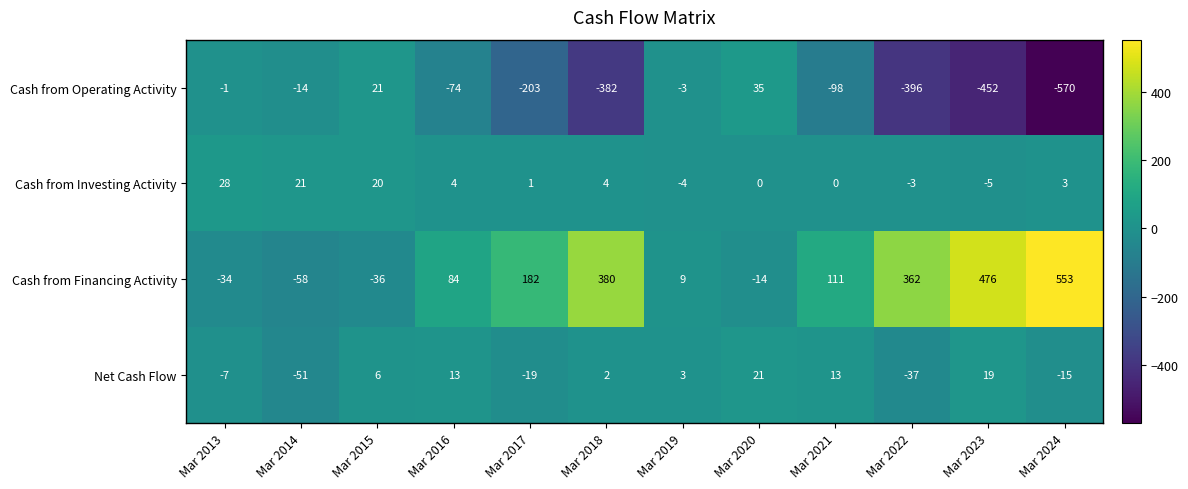

List the series in order of their peak value, highest first.

Cash from Financing Activity, Cash from Operating Activity, Cash from Investing Activity, Net Cash Flow